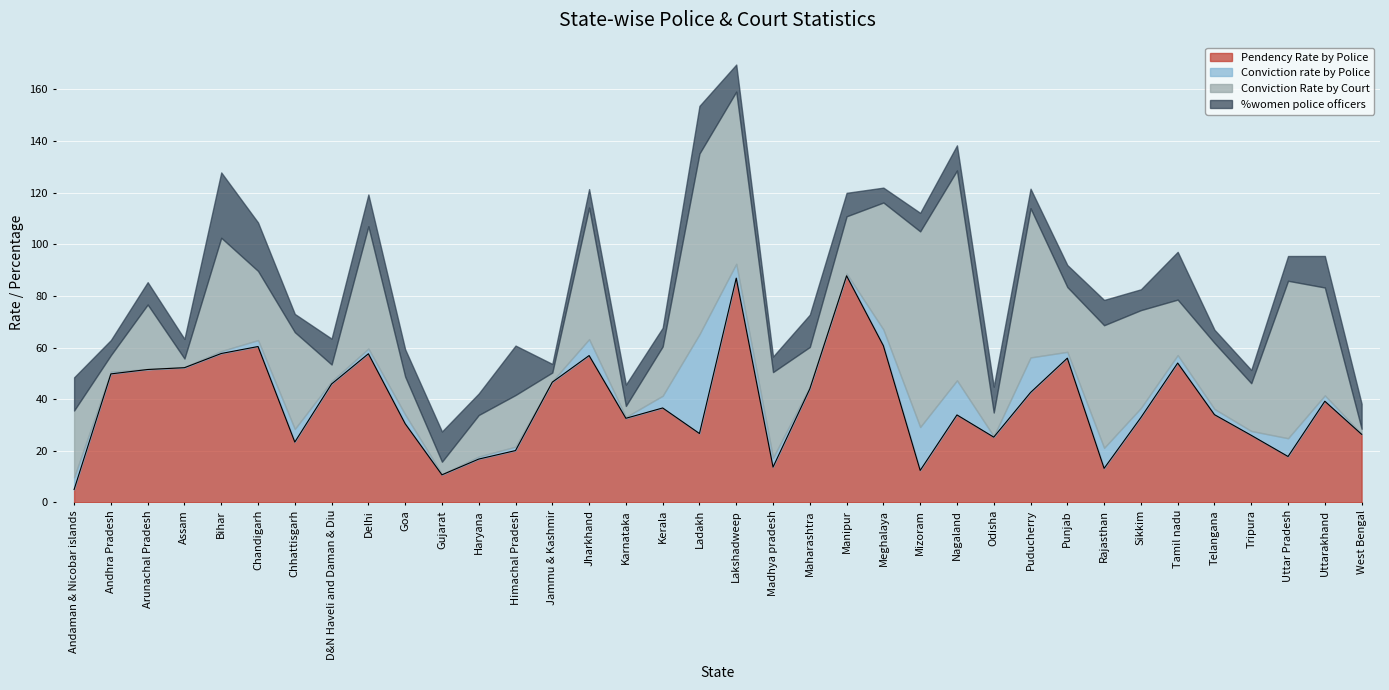

At which category is the sum across all series the highest?

Lakshadweep